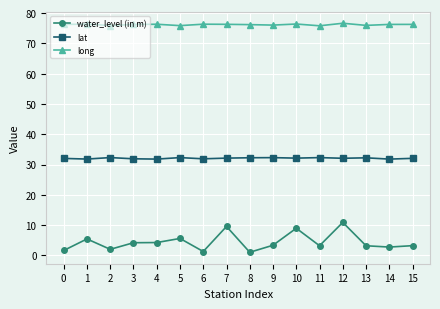

What is the value of the long point at the 4th from the left?

76.2